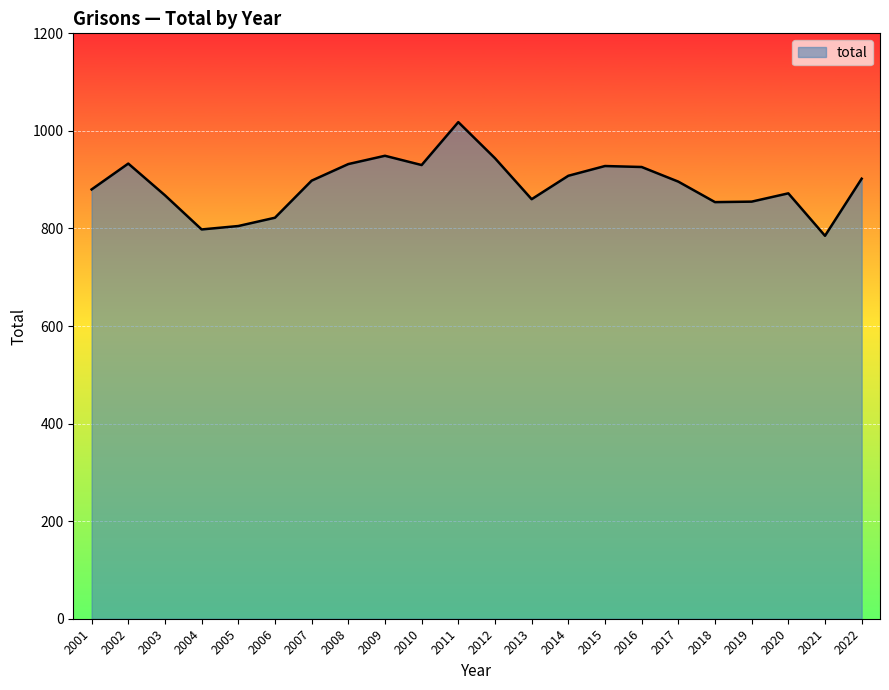

What is the greatest value displayed?

1018